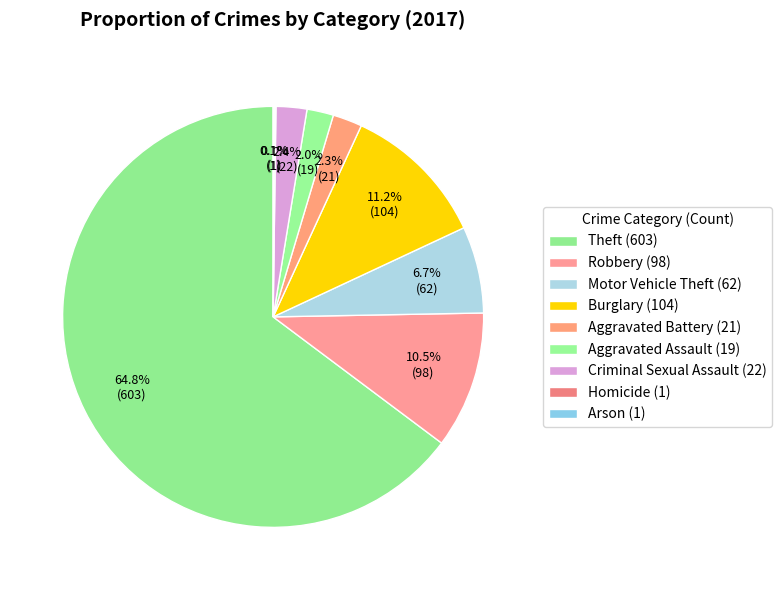

What percentage do Aggravated Assault and Motor Vehicle Theft together represent?

8.7%